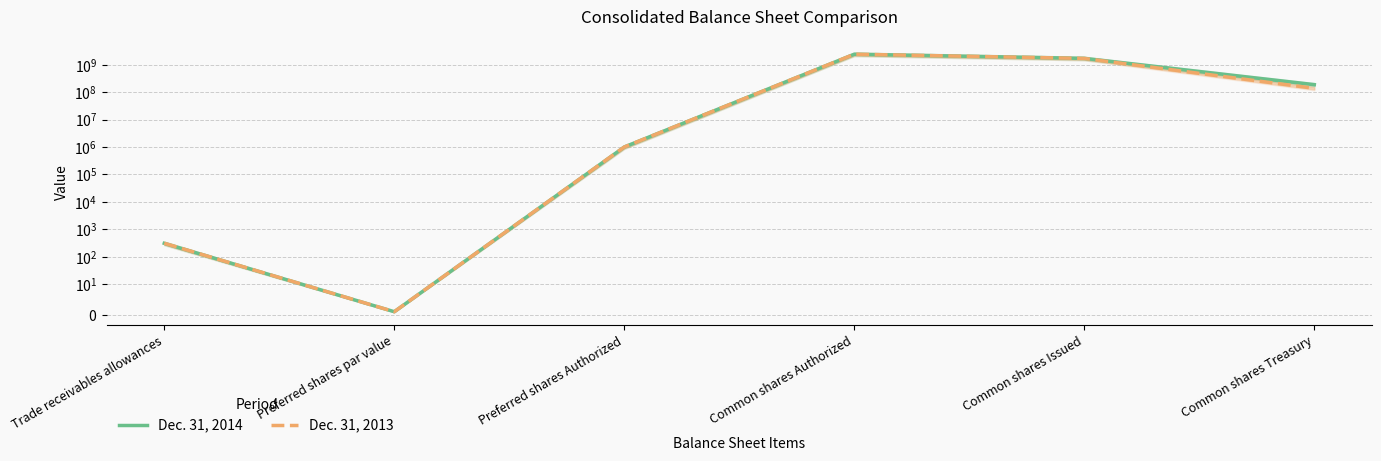

How many data points in Dec. 31, 2013 are above 137728810?

2